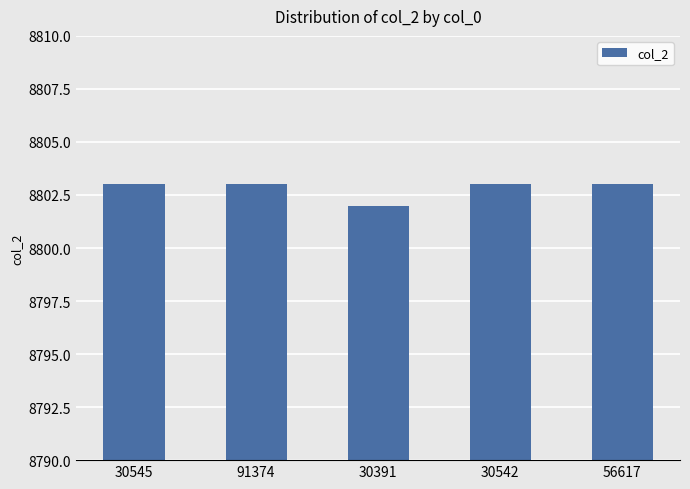

The chart shows a value of 5528 at 56617. True or false?

False